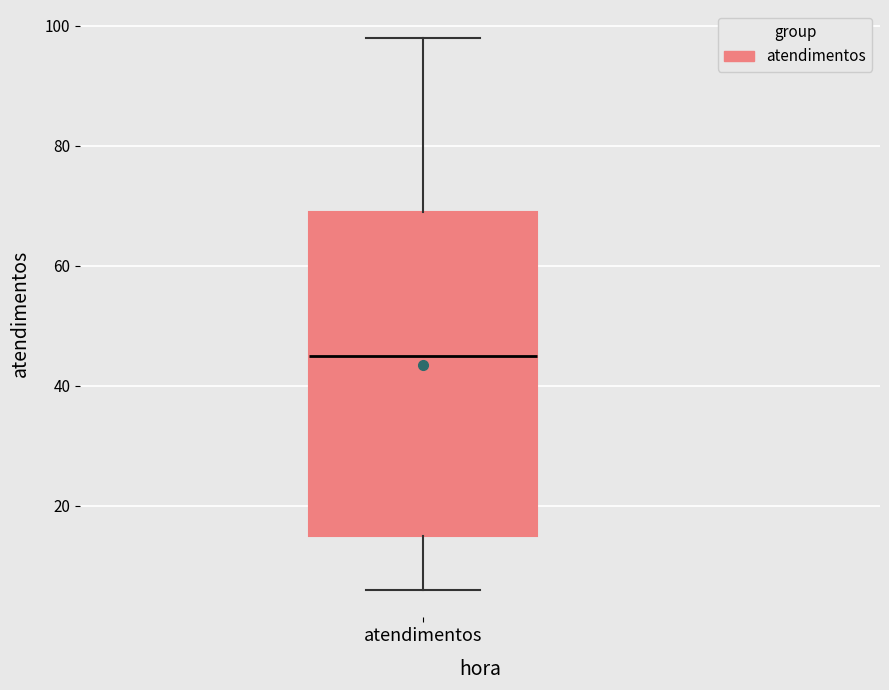

Where is the upper edge of the box for atendimentos on the y-axis? The values are not printed on the chart, so give them approximately, as read against the axis.

70